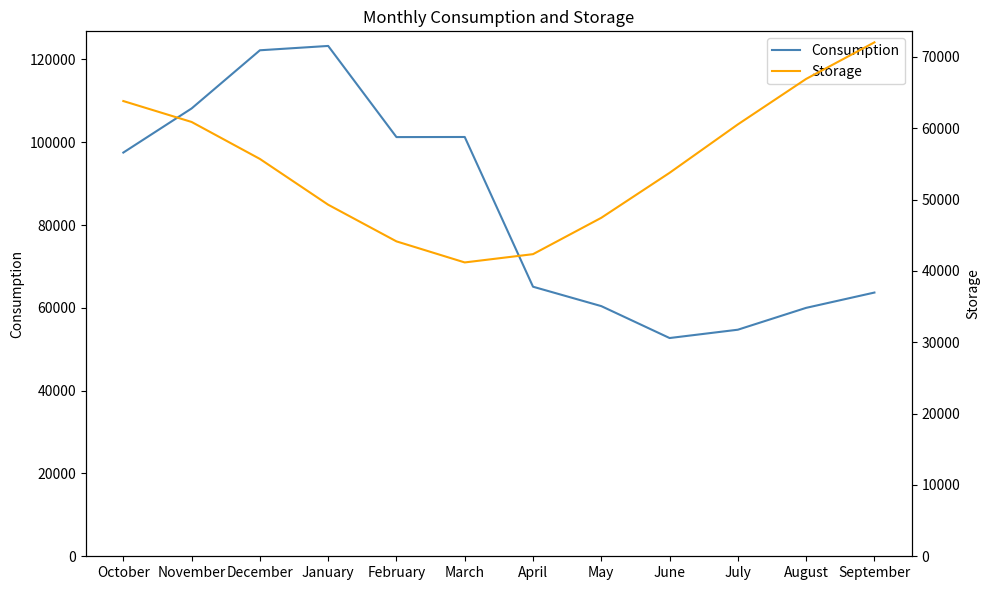

How many lines are shown in the chart?

2